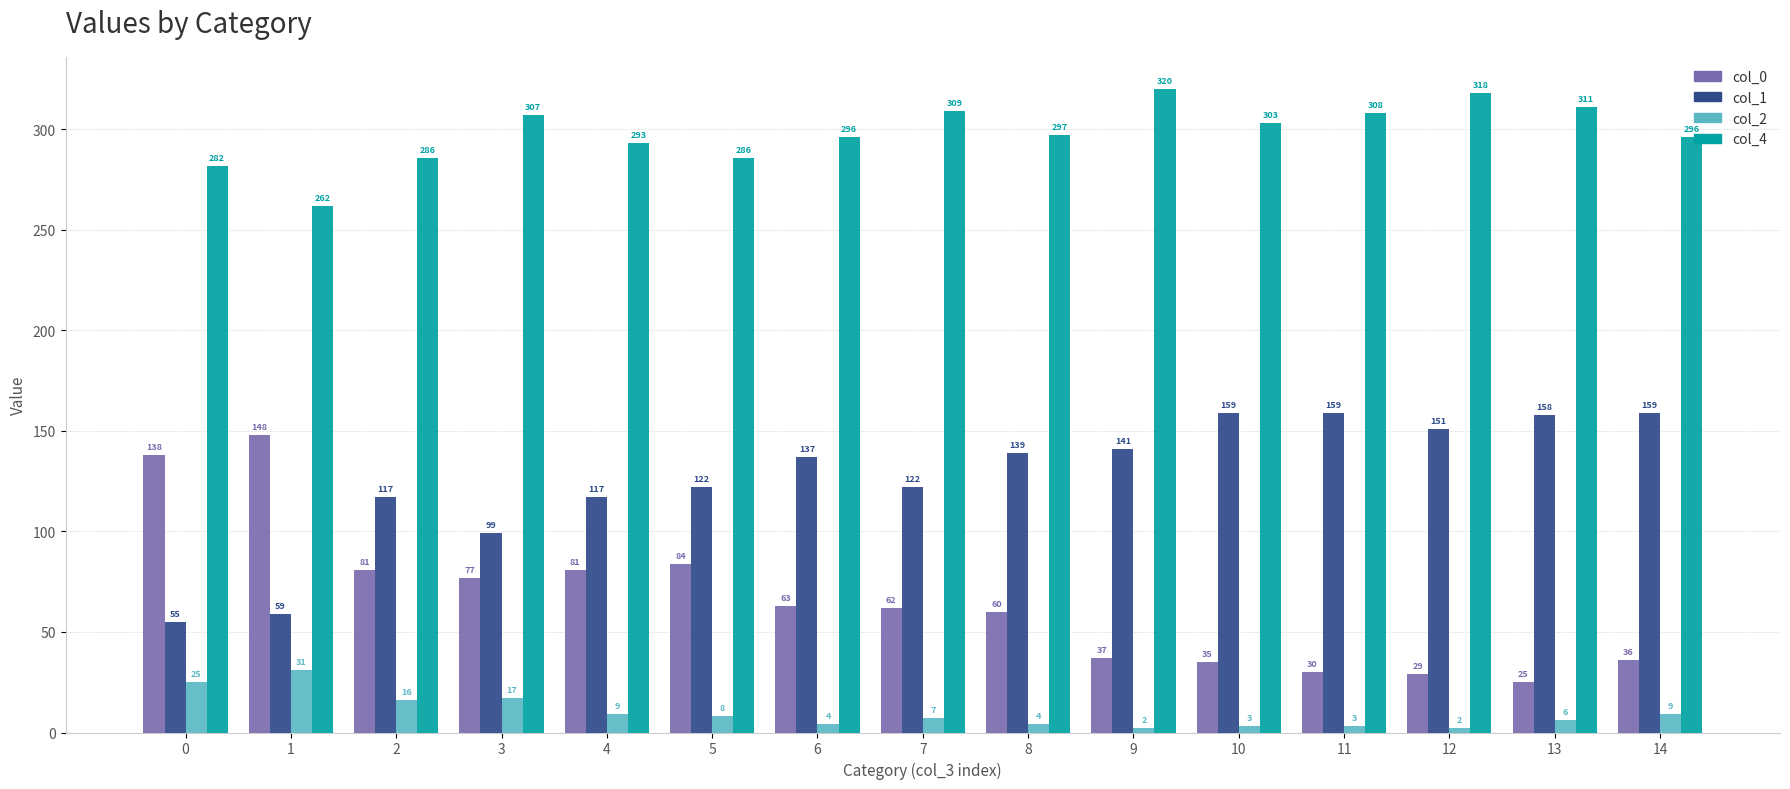

What is the value of the col_0 bar at the 12th from the left?

30